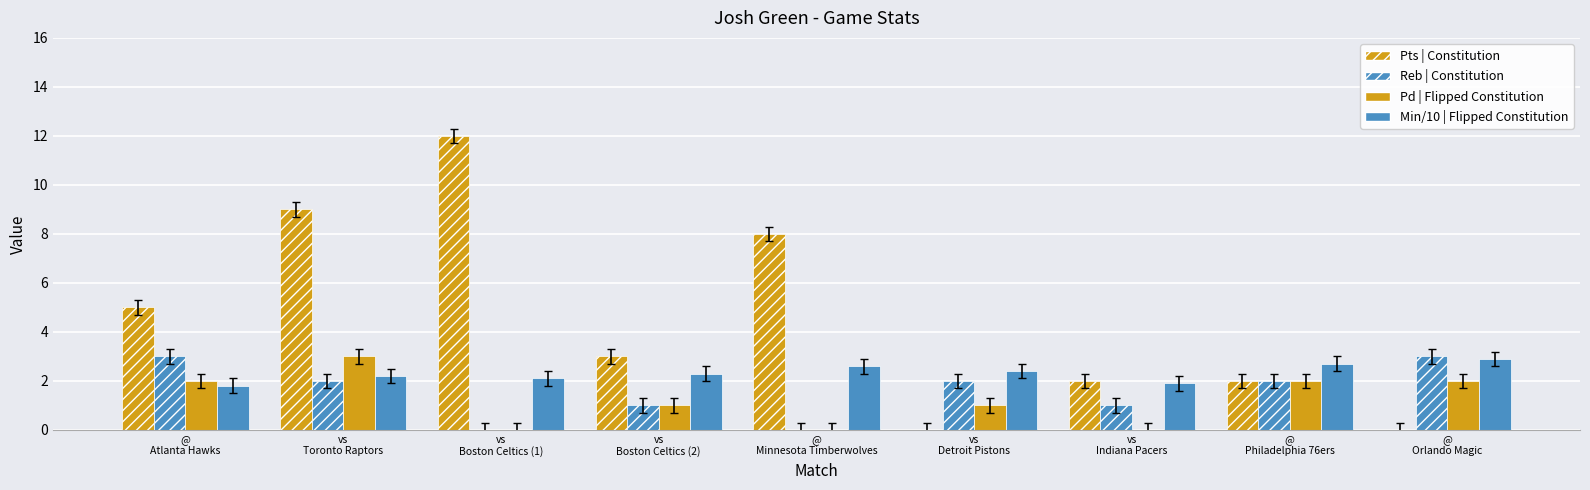

How many data points does each series have?

9